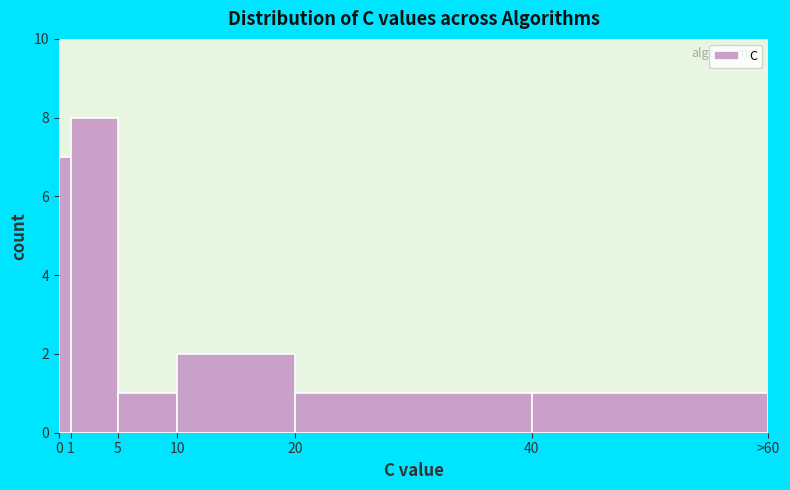

Reading left to right, list all the values displayed in this chart.

0=7	1=8	5=1	10=2	20=1	40=1